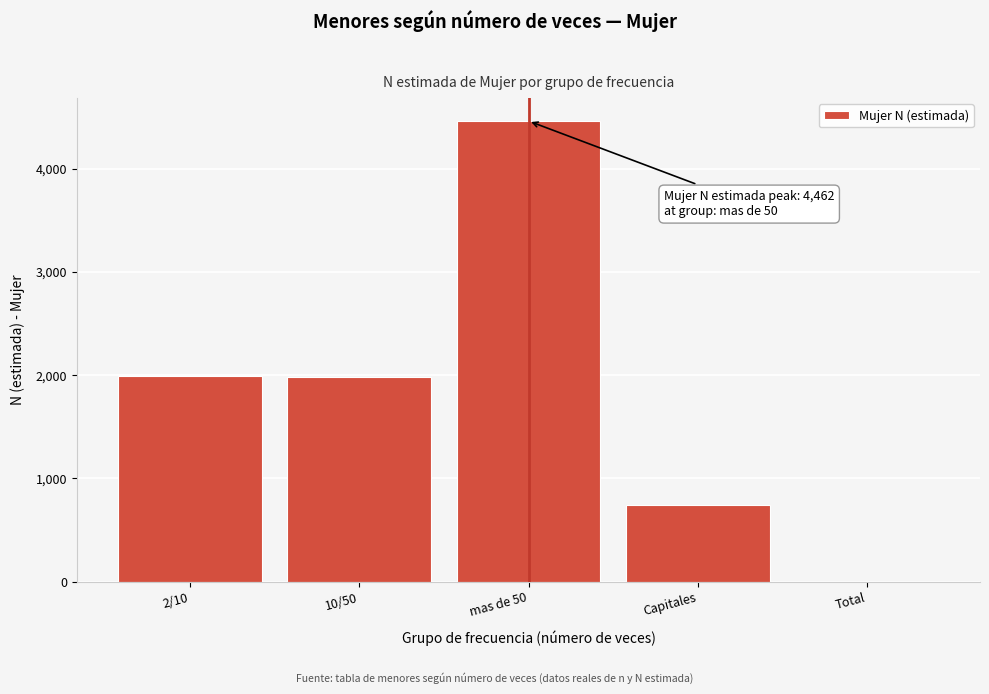

The chart shows a value of 219 at Capitales. True or false?

False